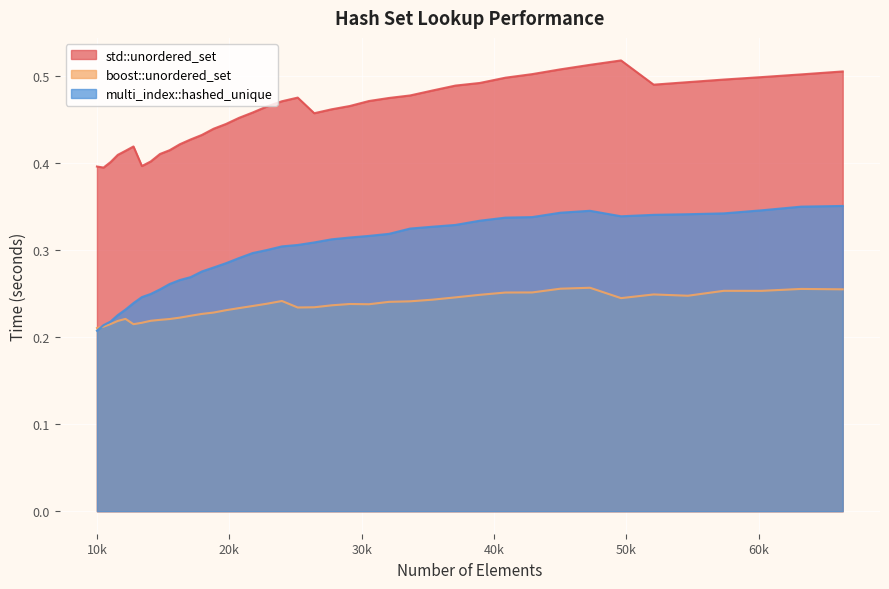

Which category has the highest value across all series?

49605